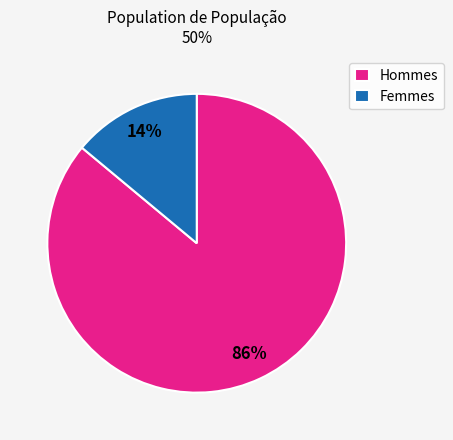

What is the smallest slice in the pie chart?

Femmes